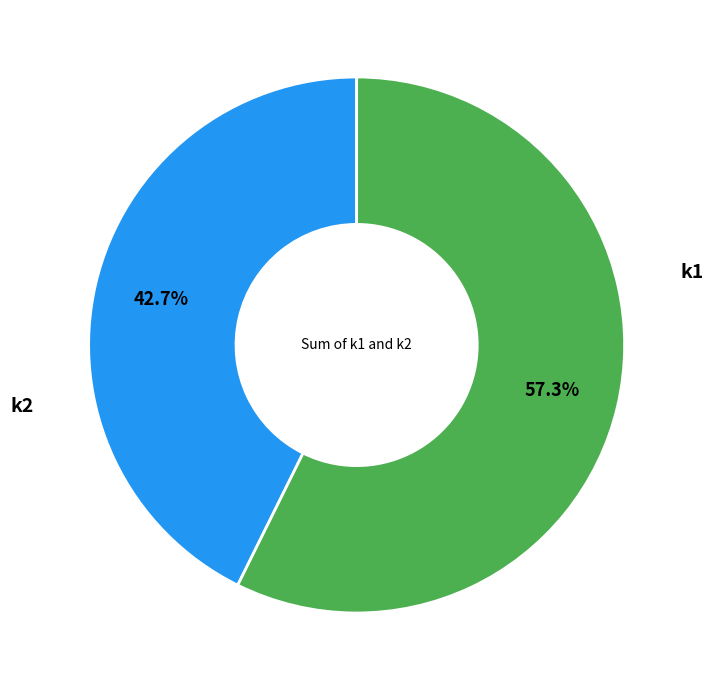

Is there any slice that represents more than half of the pie?

Yes